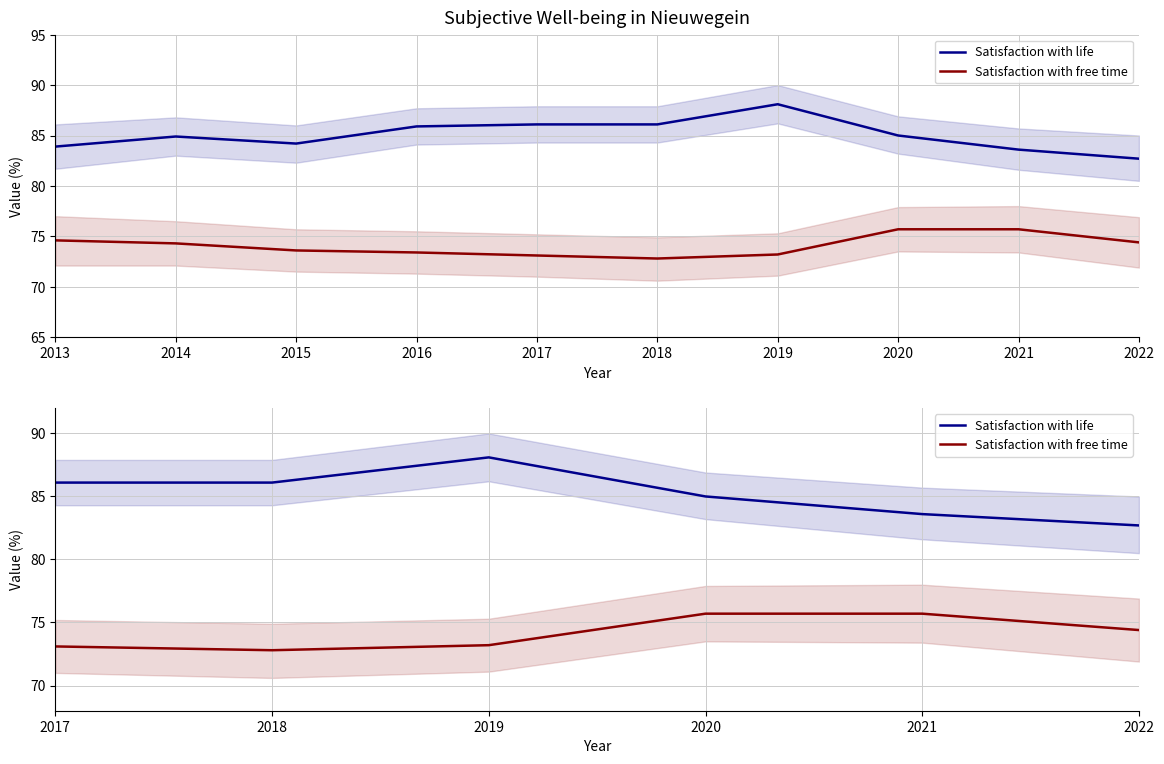

Which series has the largest range (max minus min)?

Satisfaction with life